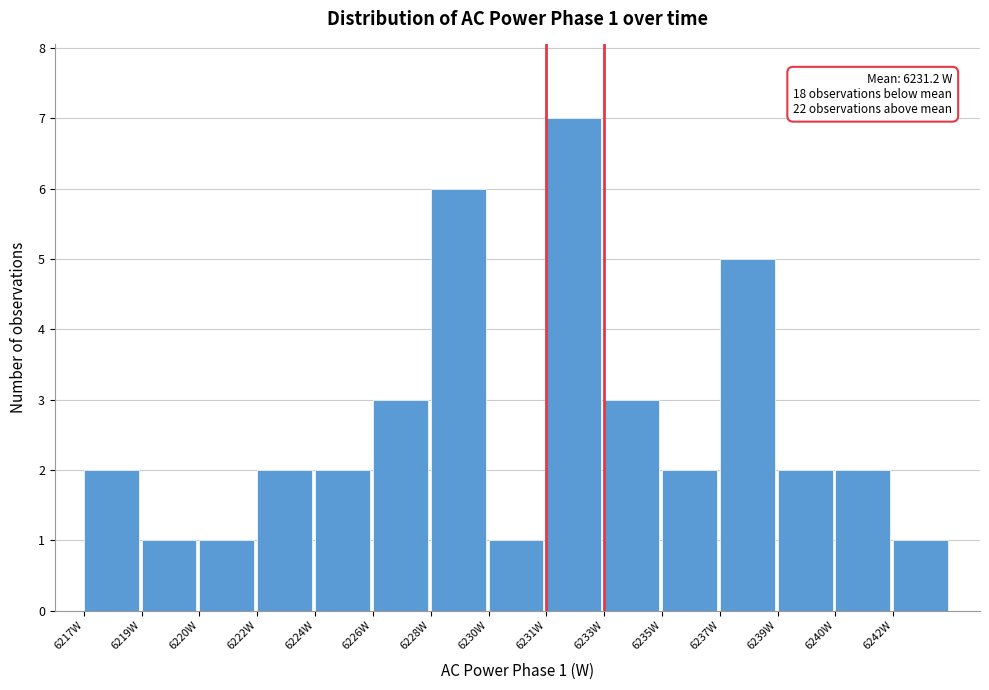

Reading right to left, transcribe all the data shown in this chart.

1	2	2	5	2	3	7	1	6	3	2	2	1	1	2